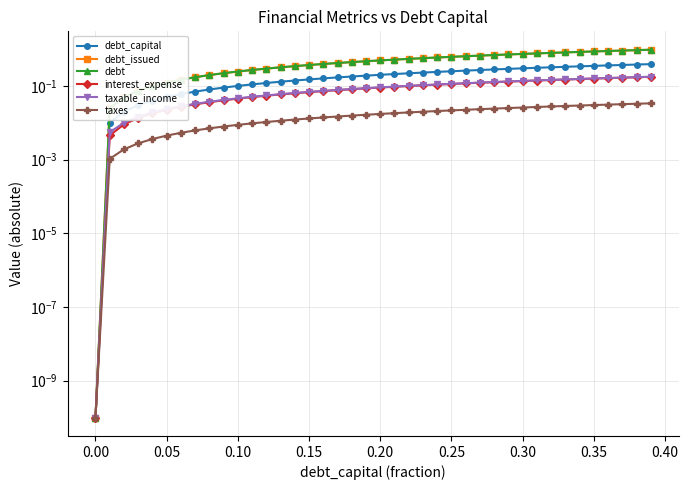

Which series has the largest total across all categories?

debt_issued